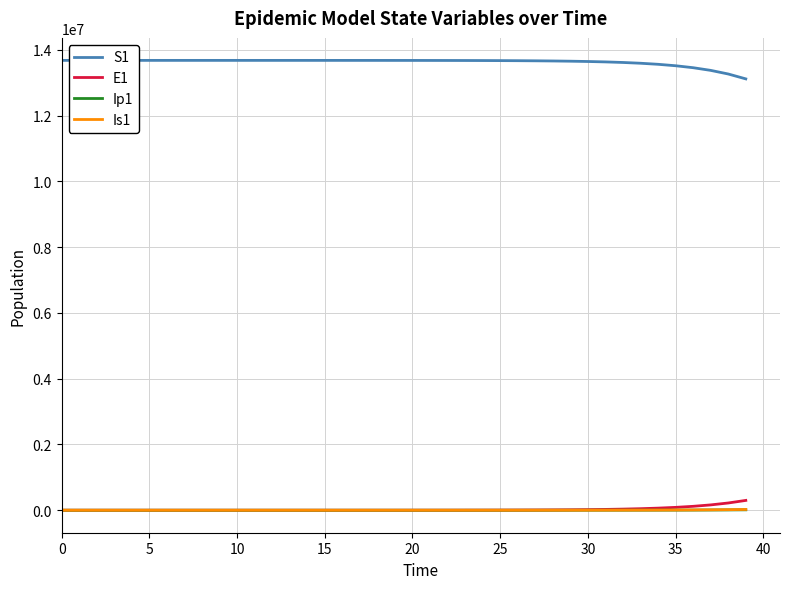

True or false: S1 and Is1 cross at least once.

False